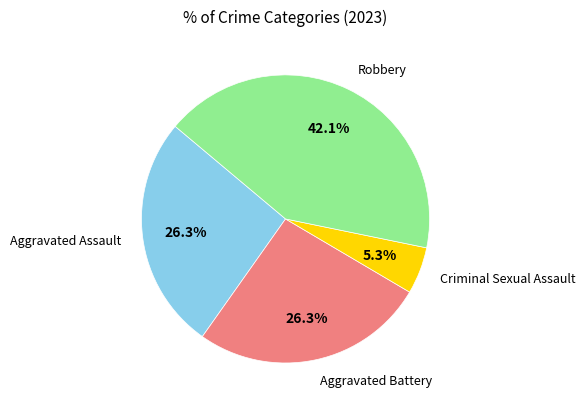

Does any single category account for the majority?

No